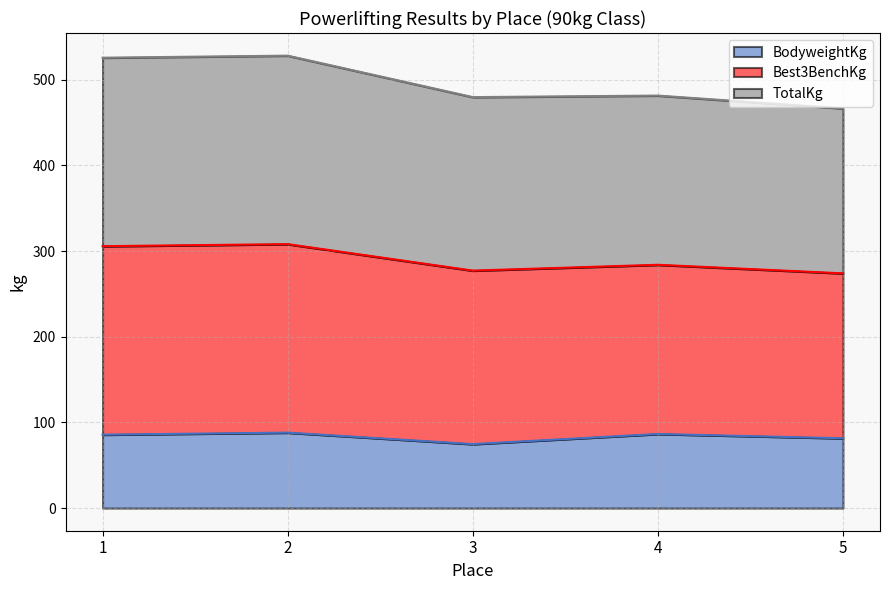

True or false: BodyweightKg and Best3BenchKg intersect in this chart.

False